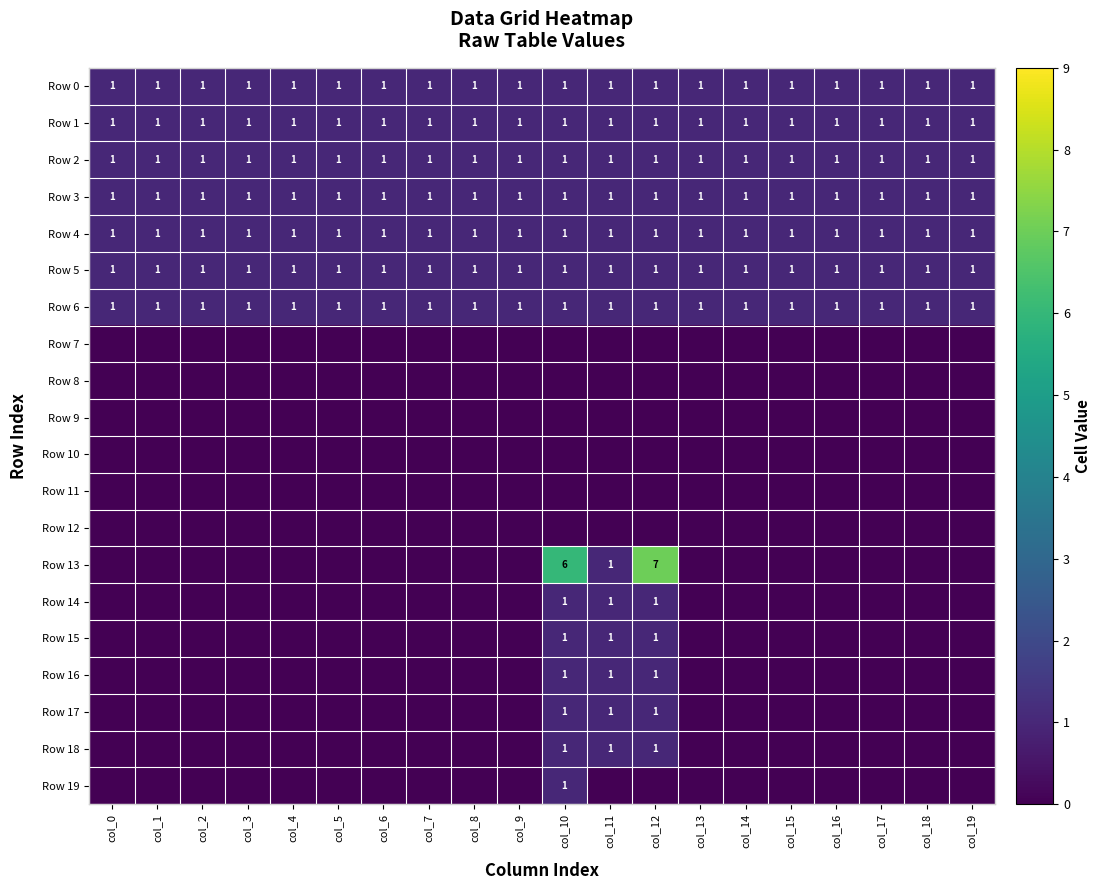

Is it true that Row 13 equals 1 at col_10?

False